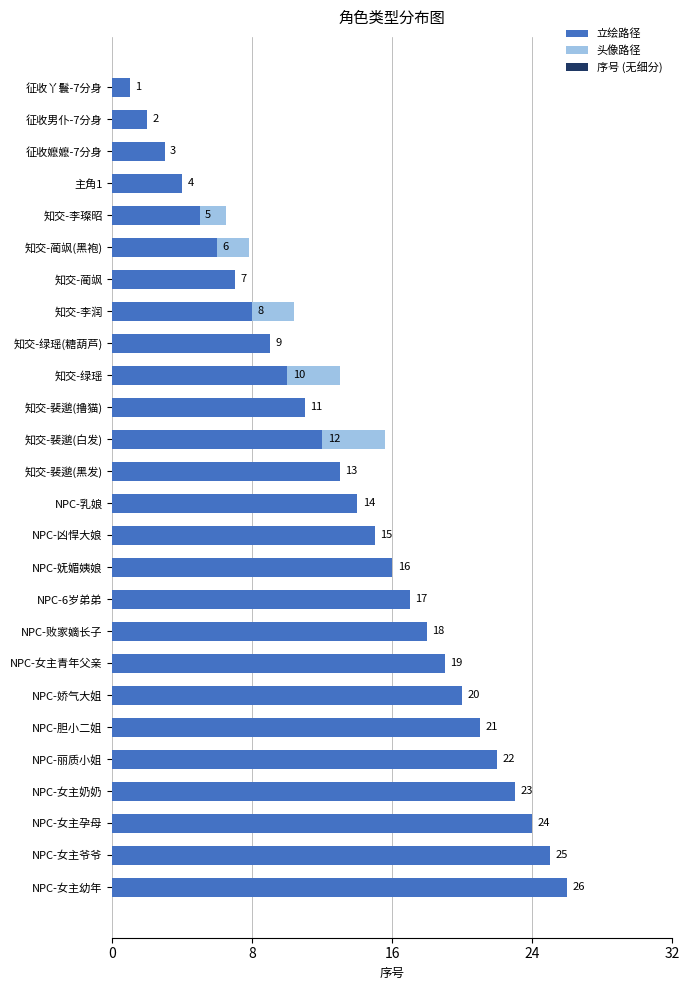

At which label is 立绘路径 closest to 13?

知交-裴邈(黑发)